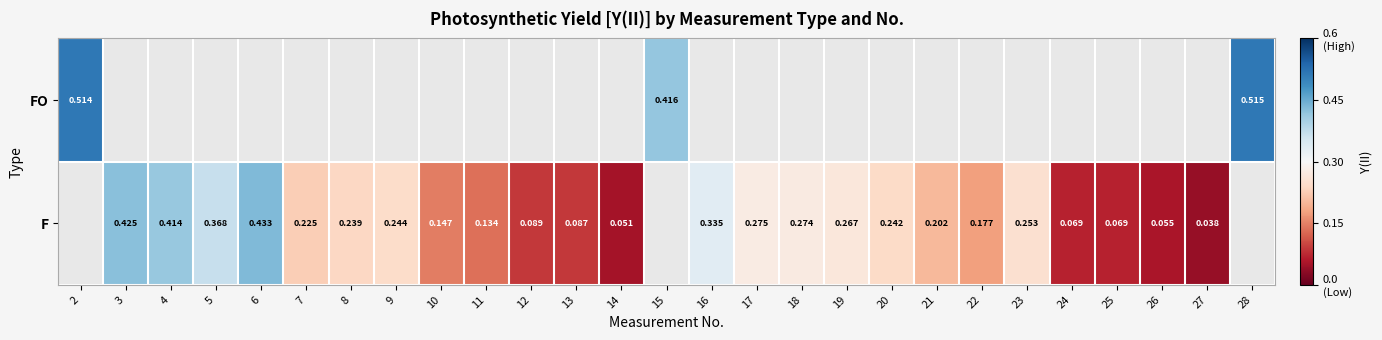

Where does the F series first go above 0?

3